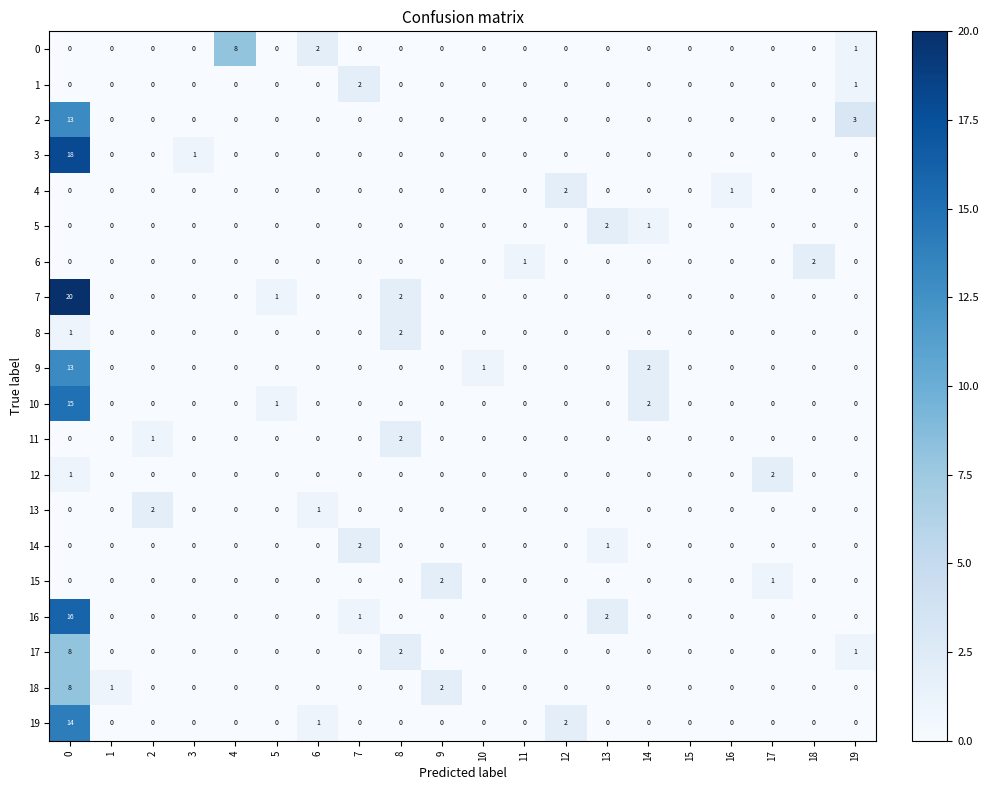

At which label is 16 closest to 8?

13